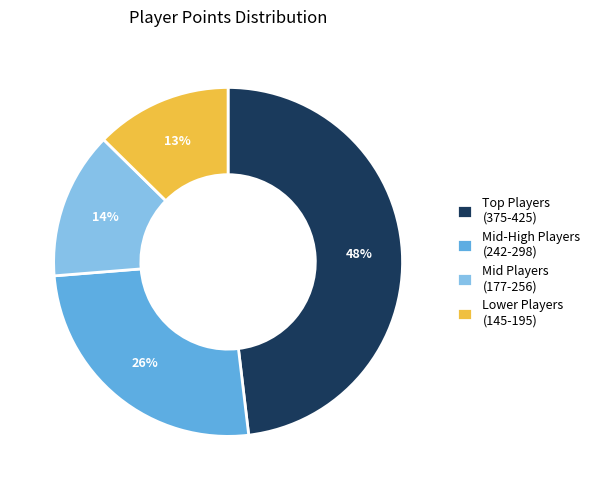

Count the number of slices in the pie.

4